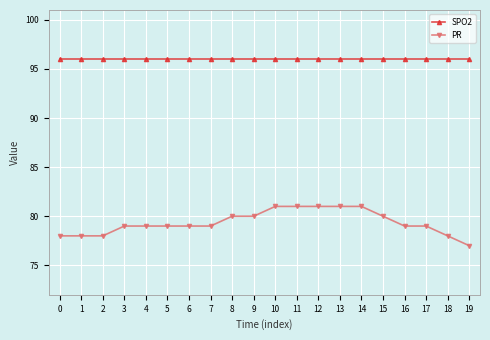

Reading left to right, transcribe all the data shown in this chart.

SPO2: 96	96	96	96	96	96	96	96	96	96	96	96	96	96	96	96	96	96	96	96
PR: 78	78	78	79	79	79	79	79	80	80	81	81	81	81	81	80	79	79	78	77